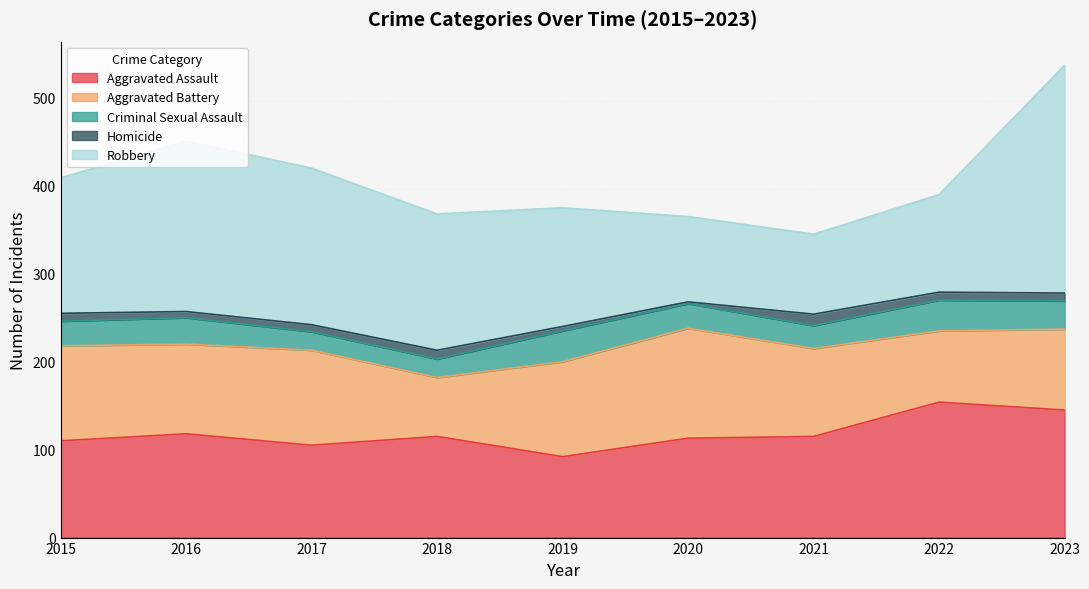

At which label does Criminal Sexual Assault first exceed 28?

2016